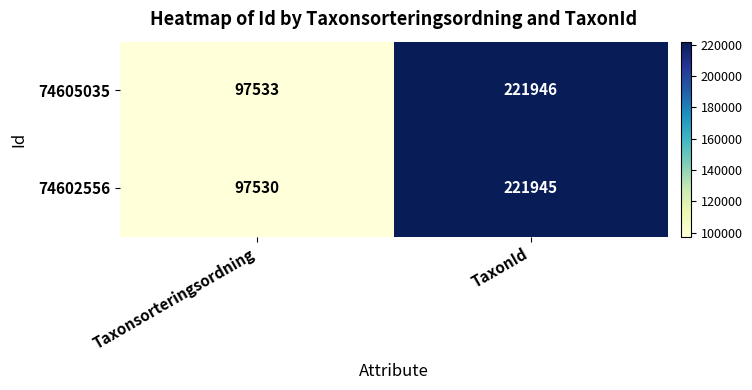

Which series has the largest total across all categories?

74605035